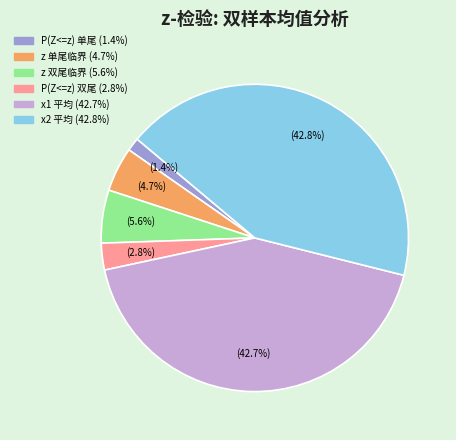

How many slices are in this pie chart?

6